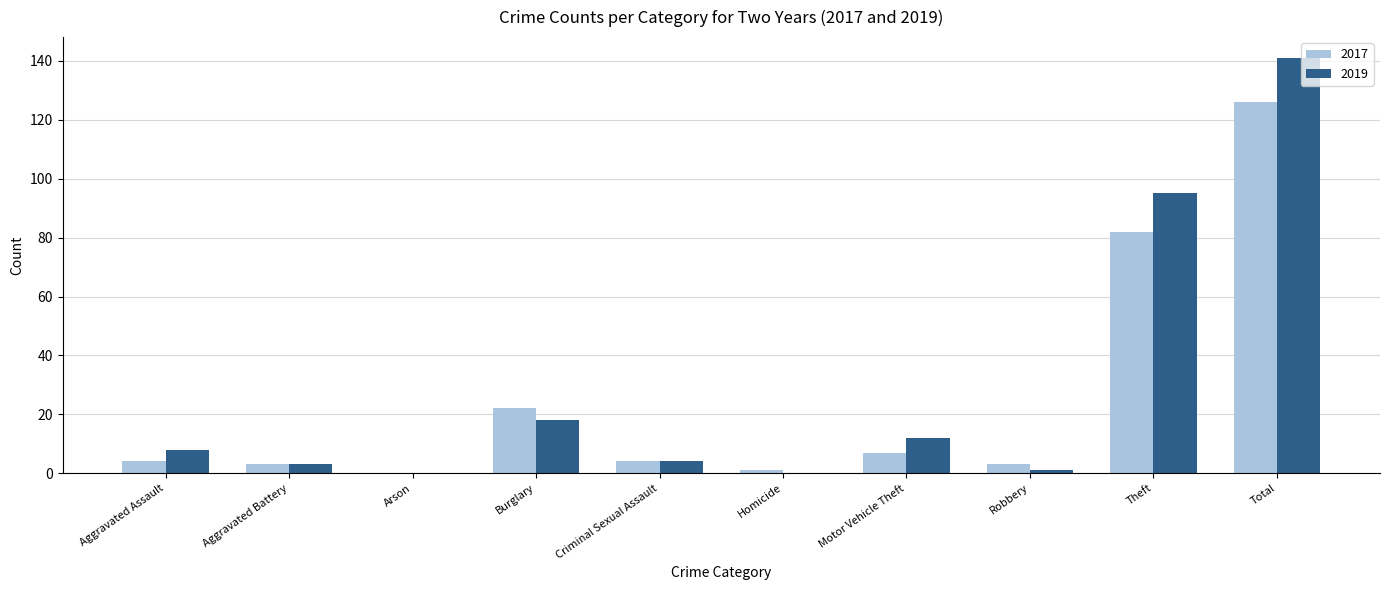

Which series has the largest total across all categories?

2019